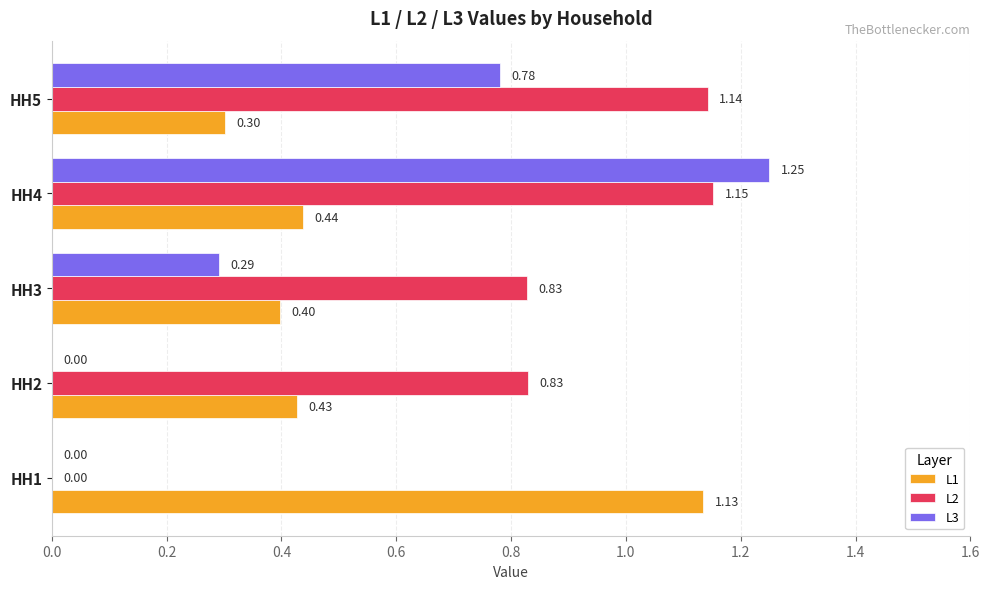

Which series changed the most between HH2 and HH4?

L3